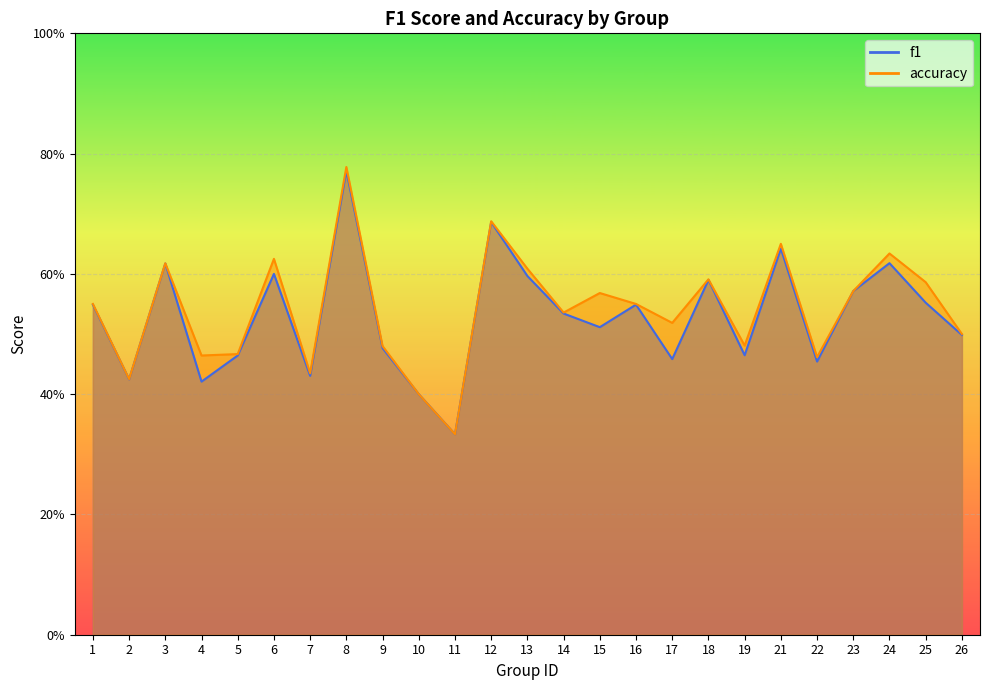

What is the value of the accuracy point at the 22nd from the left?

0.6